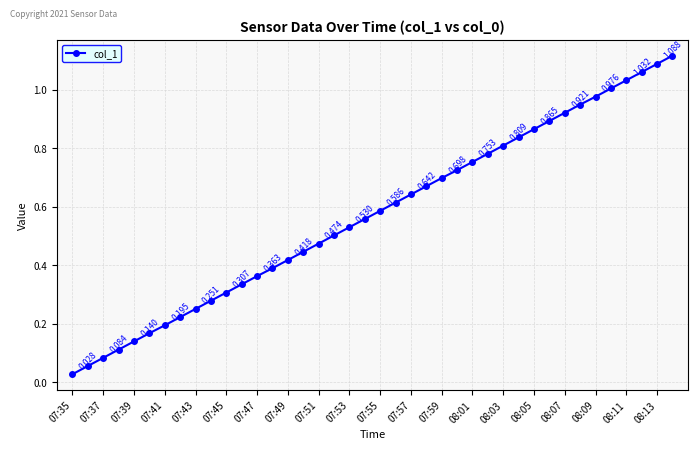

True or false: the data has more than 0 interior local peaks.

False